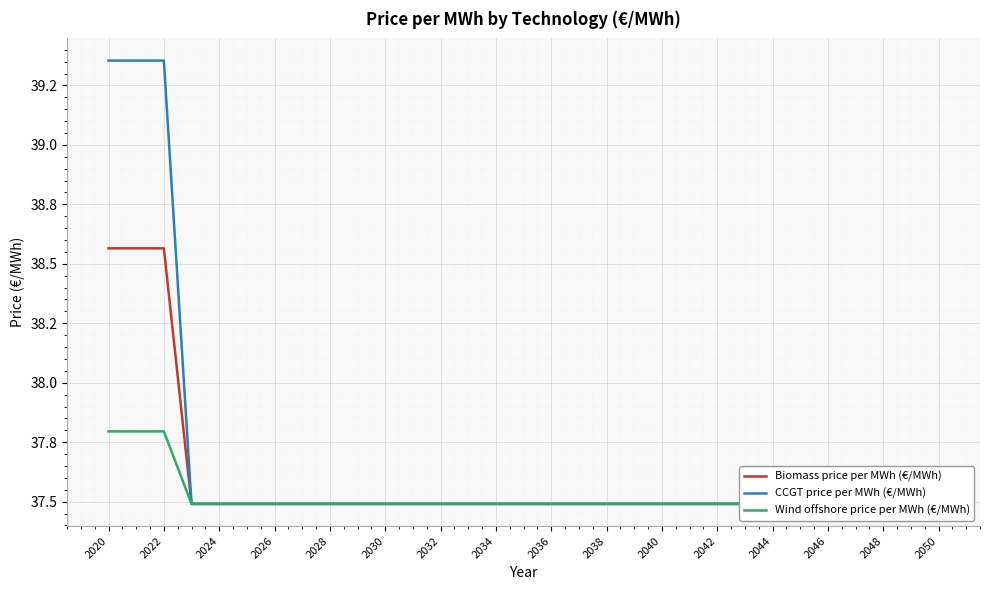

What are all the series names shown in the legend?

Biomass price per MWh (€/MWh), CCGT price per MWh (€/MWh), Wind offshore price per MWh (€/MWh)